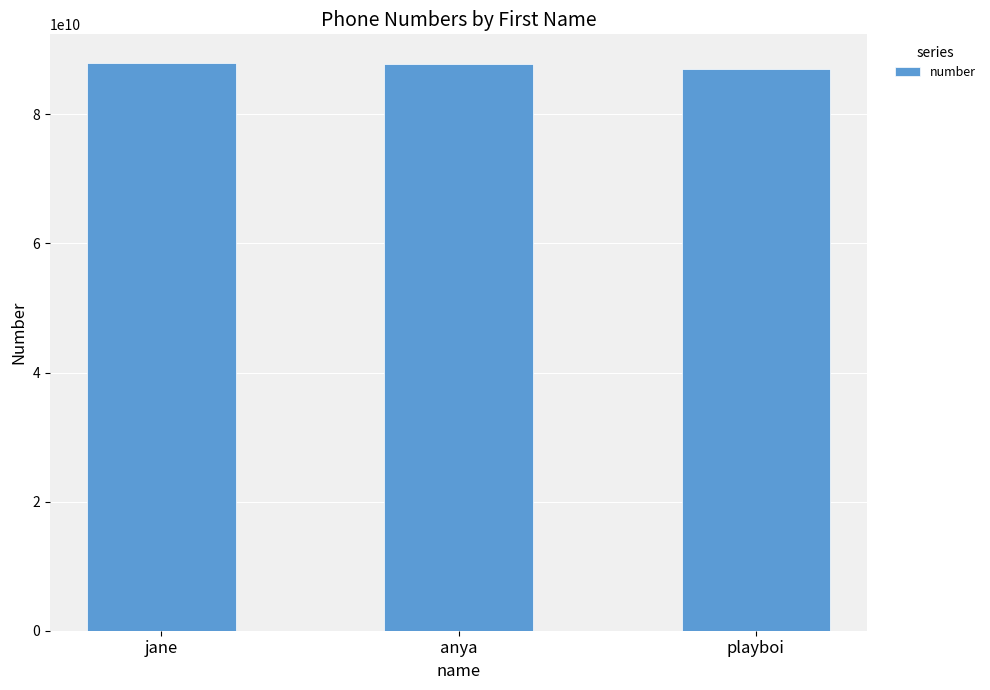

What is the sum of all values?

262860401312